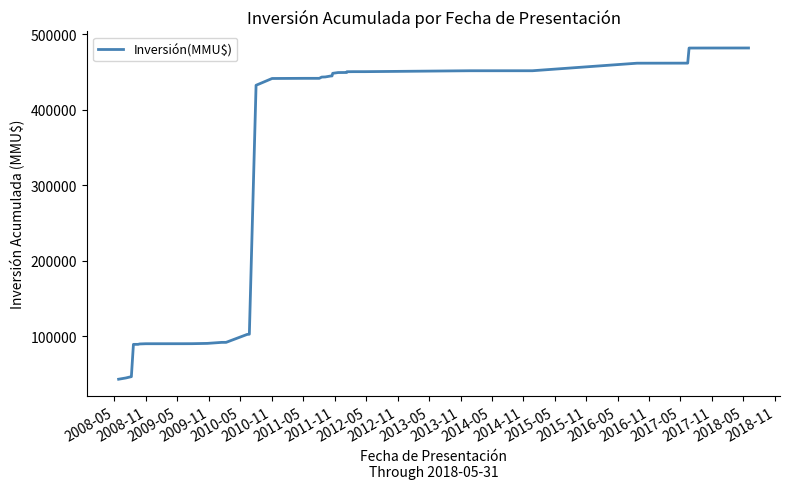

What is the greatest value displayed?

482079